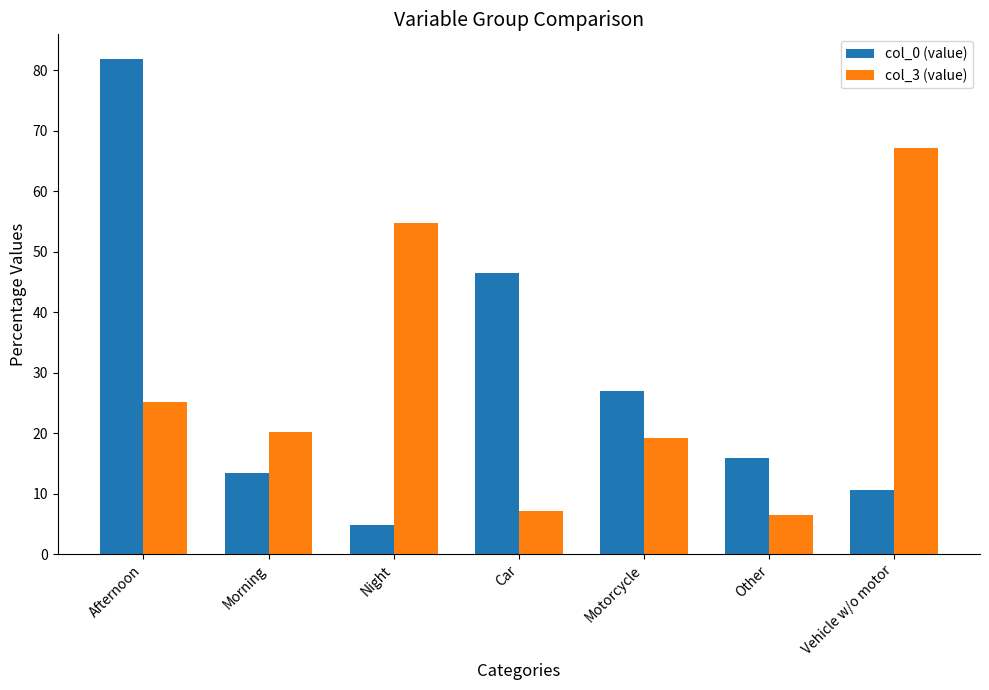

List the series in order of their peak value, highest first.

col_0 (value), col_3 (value)